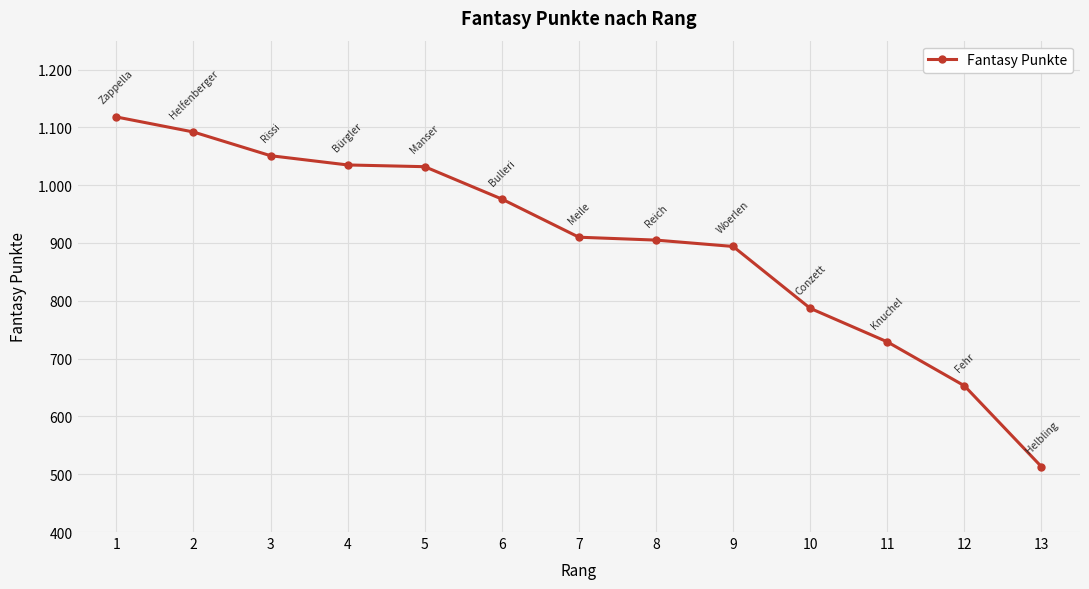

List the labels in order of value, largest first.

1, 2, 3, 4, 5, 6, 7, 8, 9, 10, 11, 12, 13